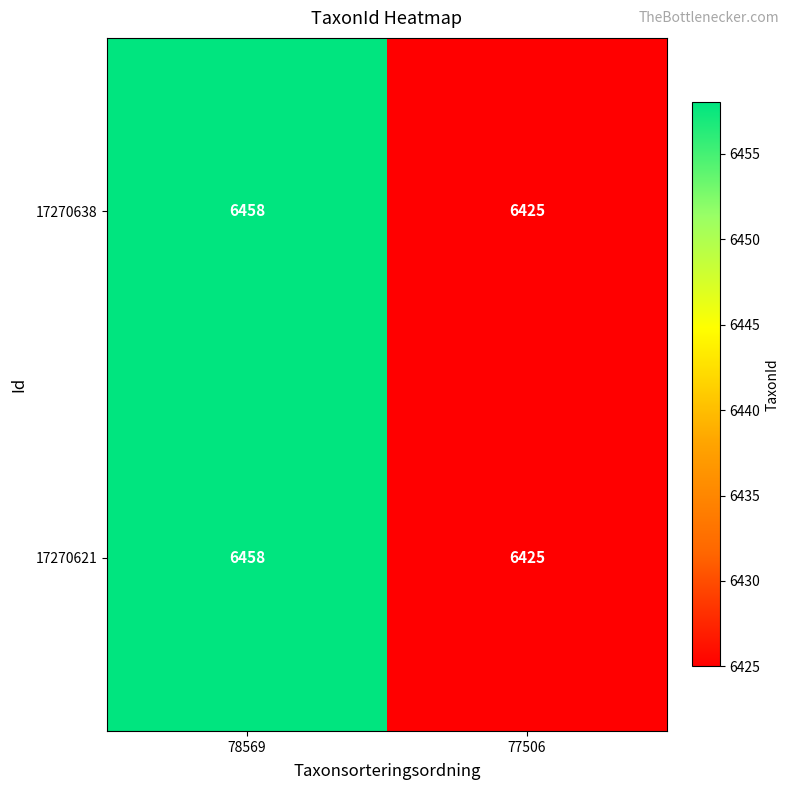

Rank the categories by 17270621 value from highest to lowest.

78569, 77506